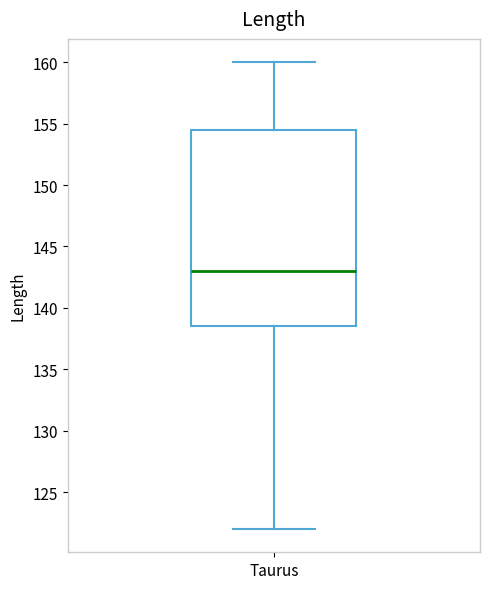

Transcribe this box plot: give where the median line is, the range the box spans, and where the two whiskers end, as read against the y-axis. The values are not printed on the chart, so give them approximately, as read against the axis.

median 143.0, box 138.5 to 154.5, whiskers 122.0 to 160.0